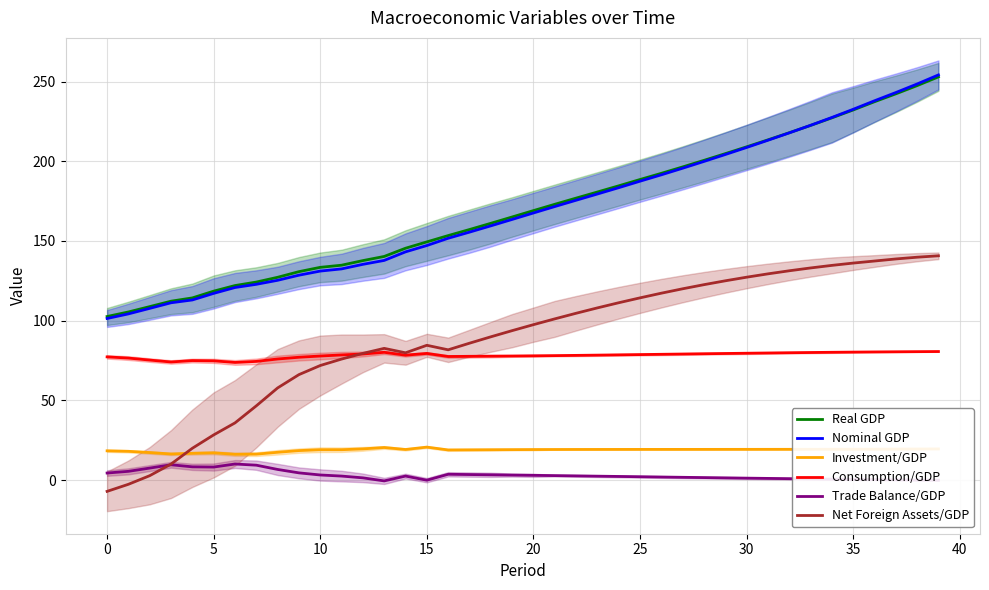

What are all the series names shown in the legend?

Real GDP, Nominal GDP, Investment/GDP, Consumption/GDP, Trade Balance/GDP, Net Foreign Assets/GDP